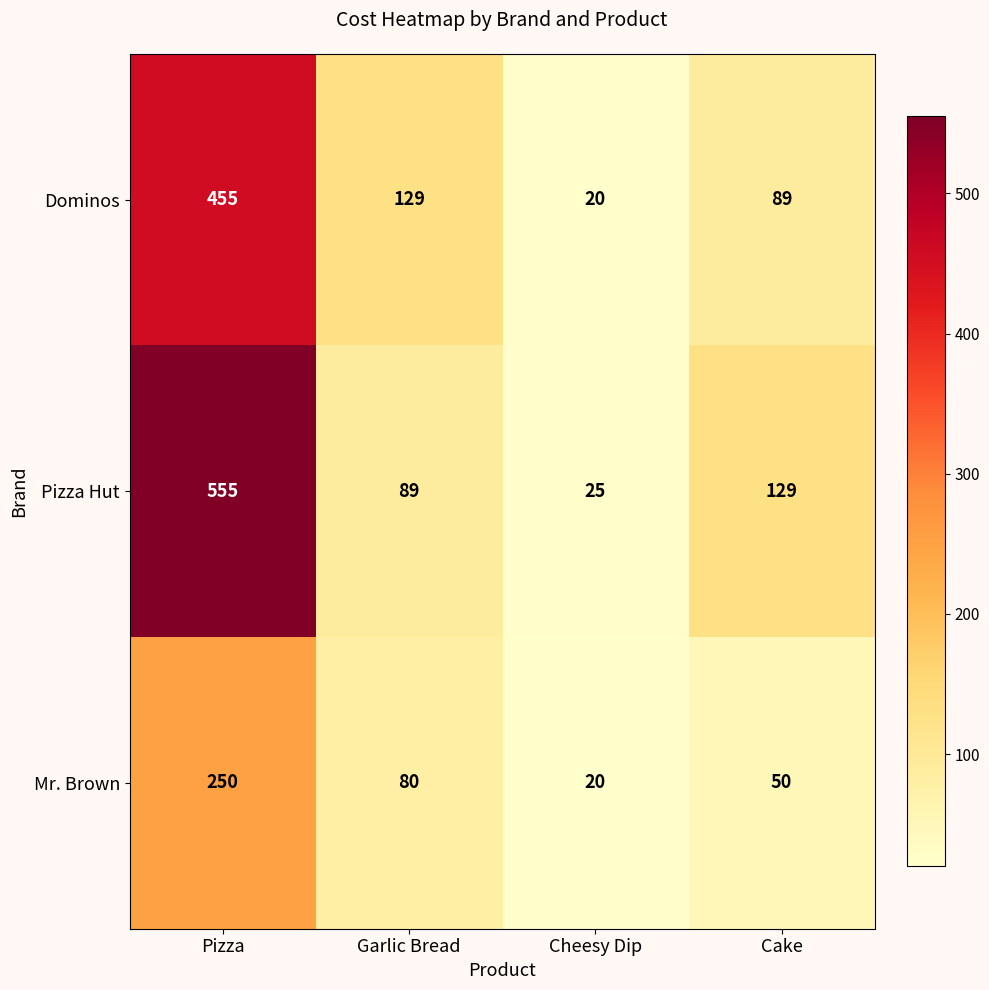

What is the difference between the Mr. Brown values at Pizza and Garlic Bread?

170